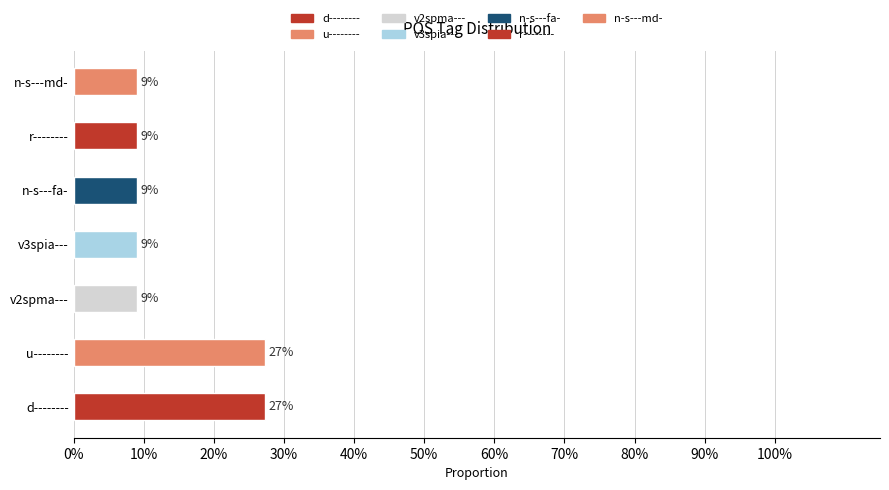

The value at n-s---md- is 1. True or false?

True